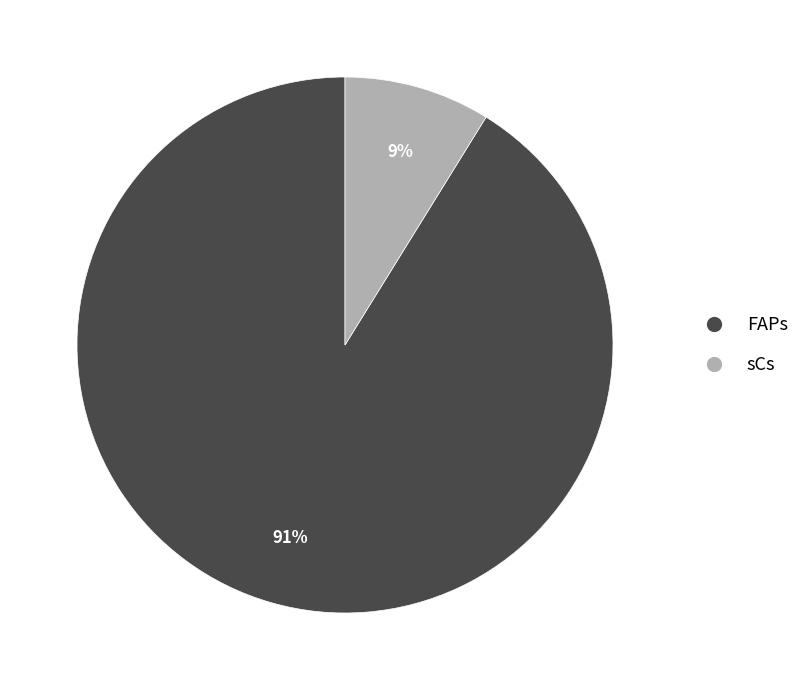

True or false: sCs accounts for 17% of the total.

False